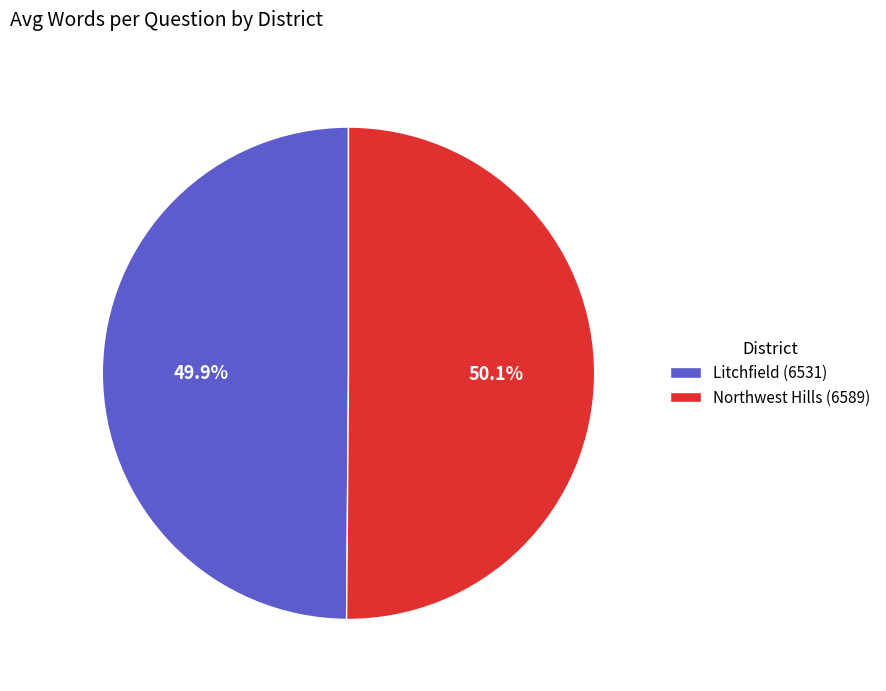

What percentage do Northwest Hills (6589) and Litchfield (6531) together represent?

100.0%